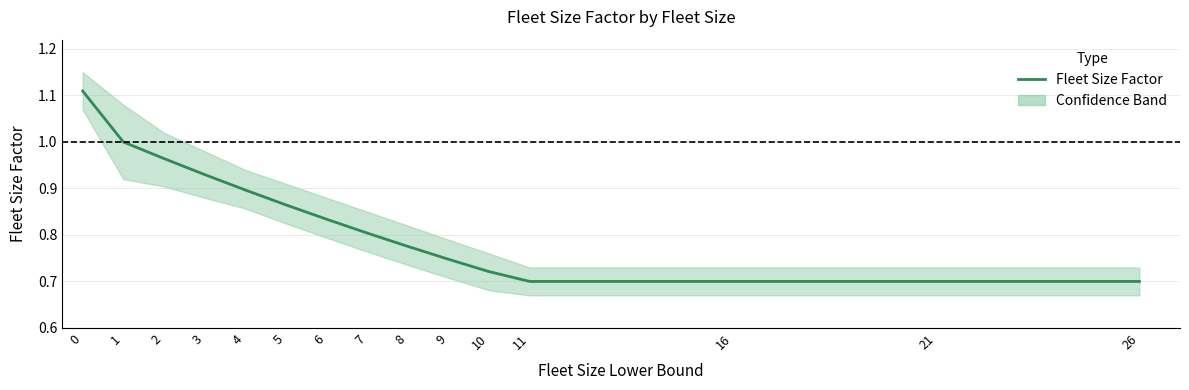

Reading right to left, what are all the values shown in this chart?

0.7	0.7	0.7	0.7	0.7	0.7	0.8	0.8	0.8	0.9	0.9	0.9	1.0	1.0	1.1